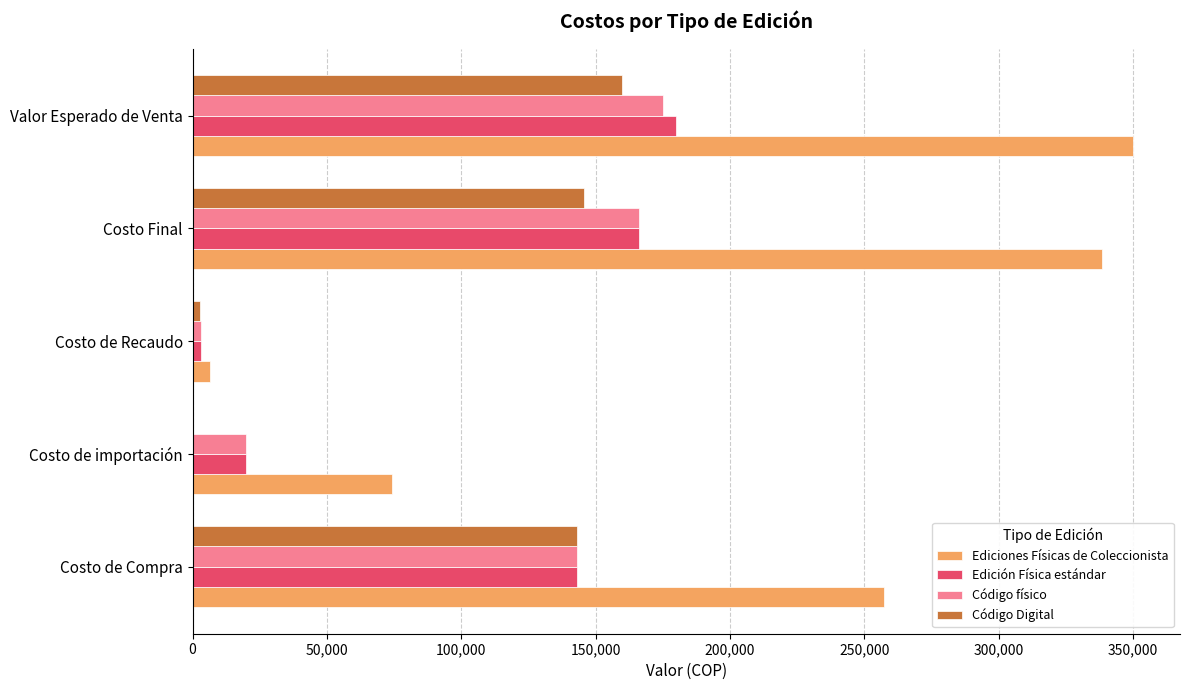

Where is Edición Física estándar nearest to the value 91629?

Costo de Compra